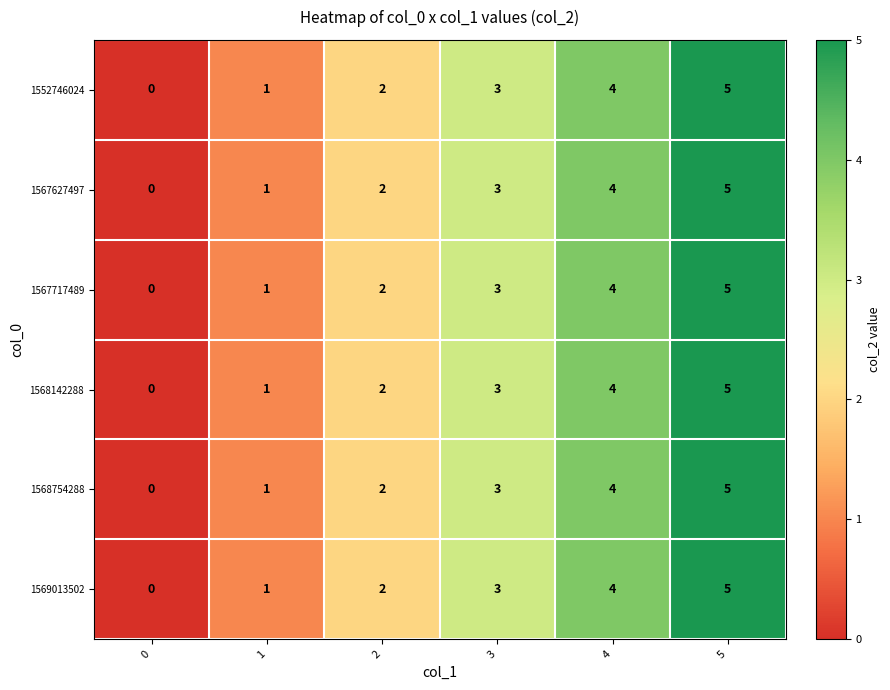

What is the difference between the 1567717489 values at 0 and 4?

4